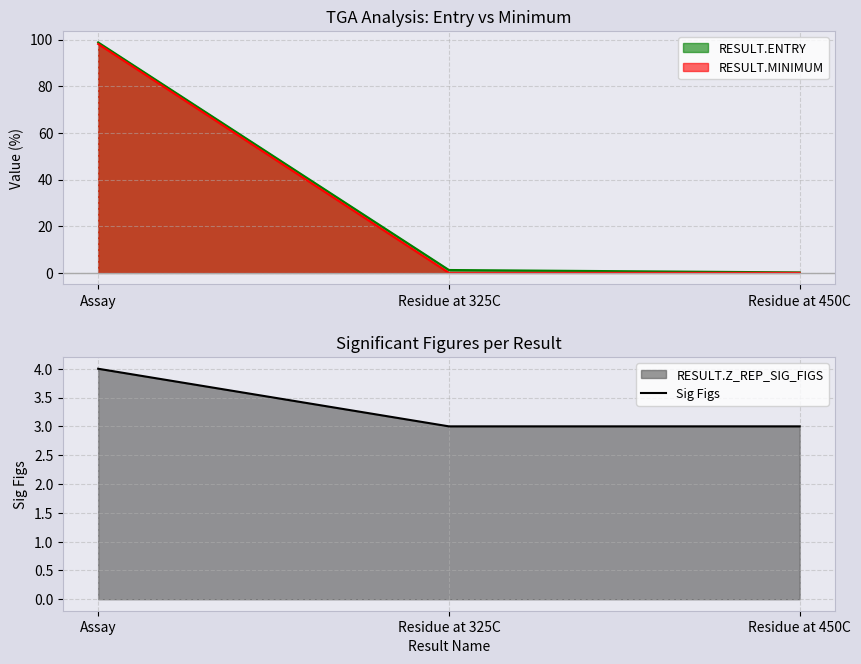

The value at Residue at 325C is 2. True or false?

False